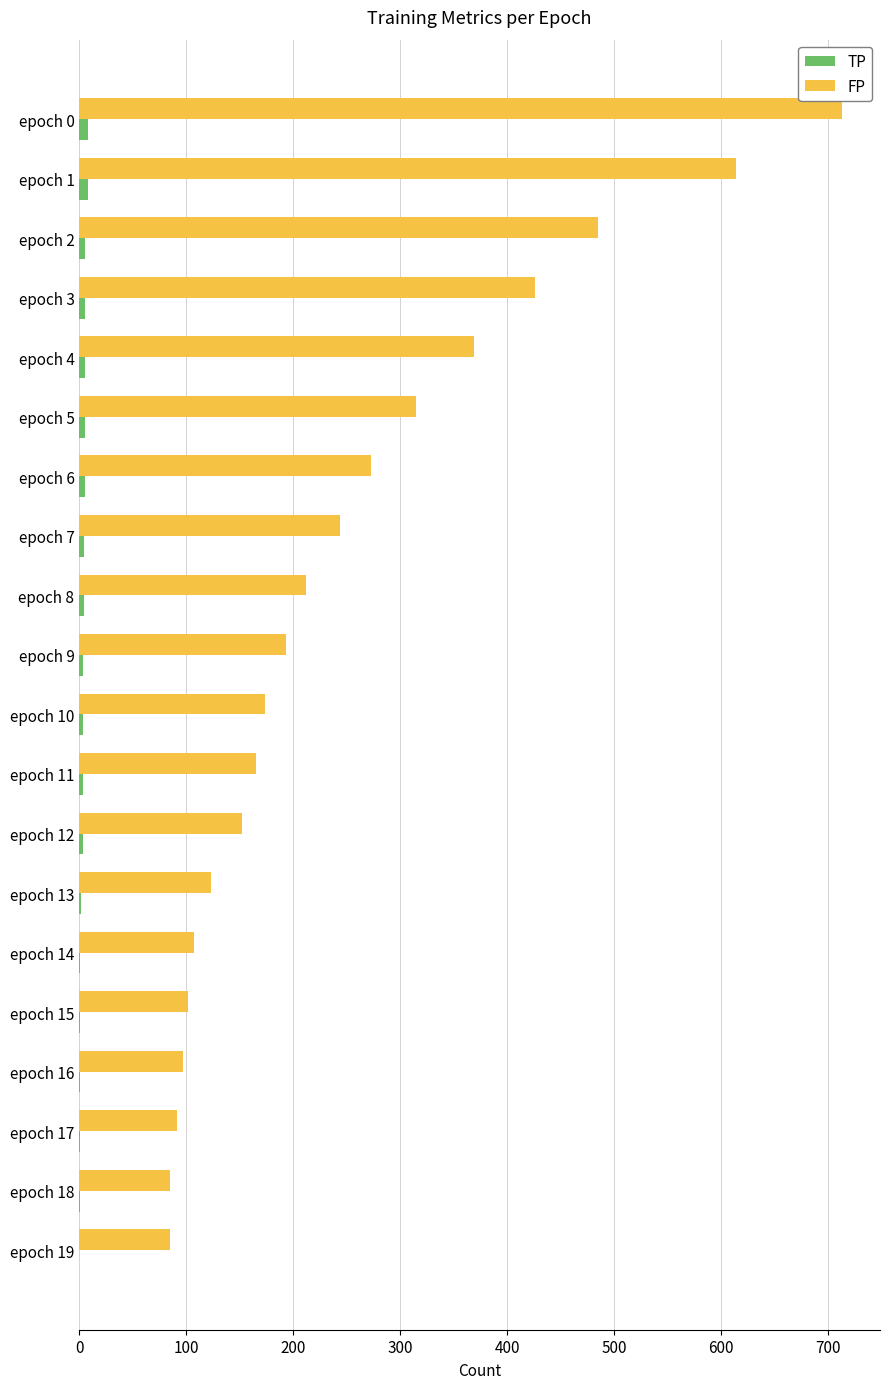

What is the maximum value shown in the chart?

713